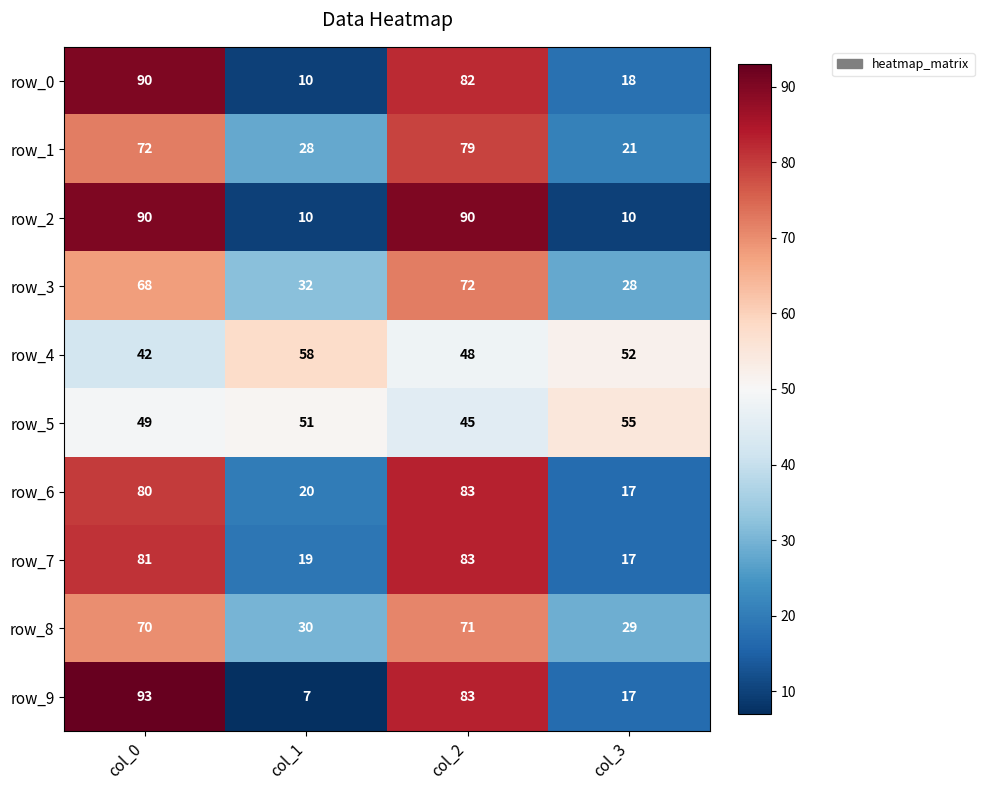

Where does the row_0 series first go above 82?

col_0